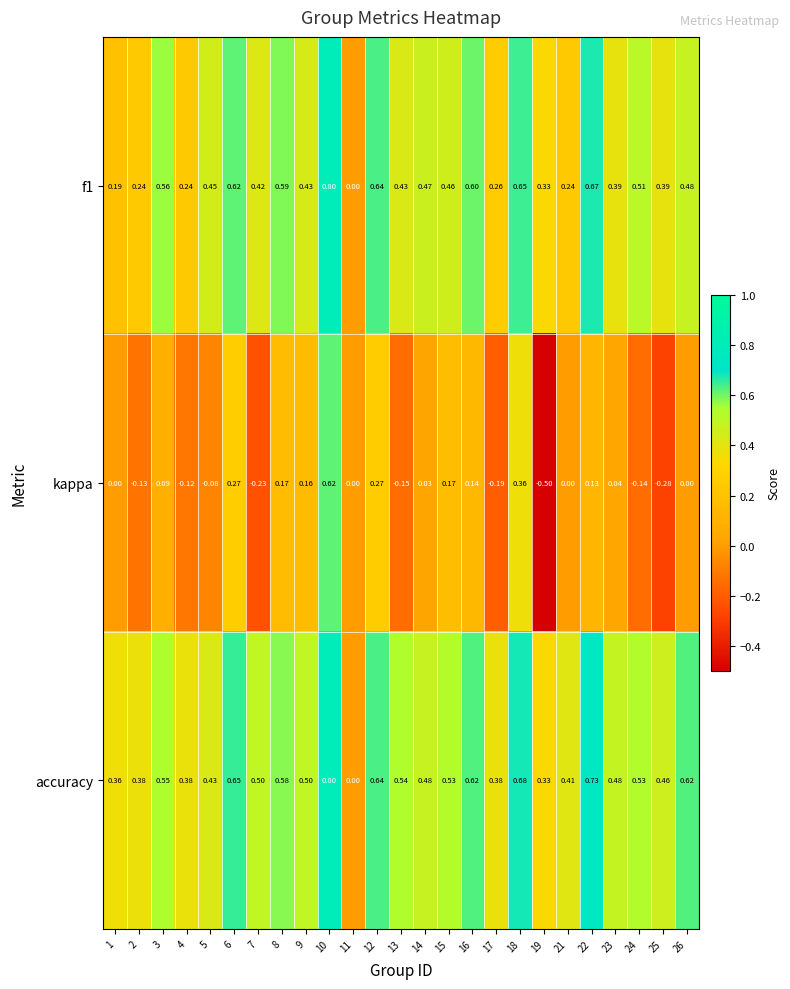

Is the value of accuracy at 2 greater than the value of kappa at 15?

Yes